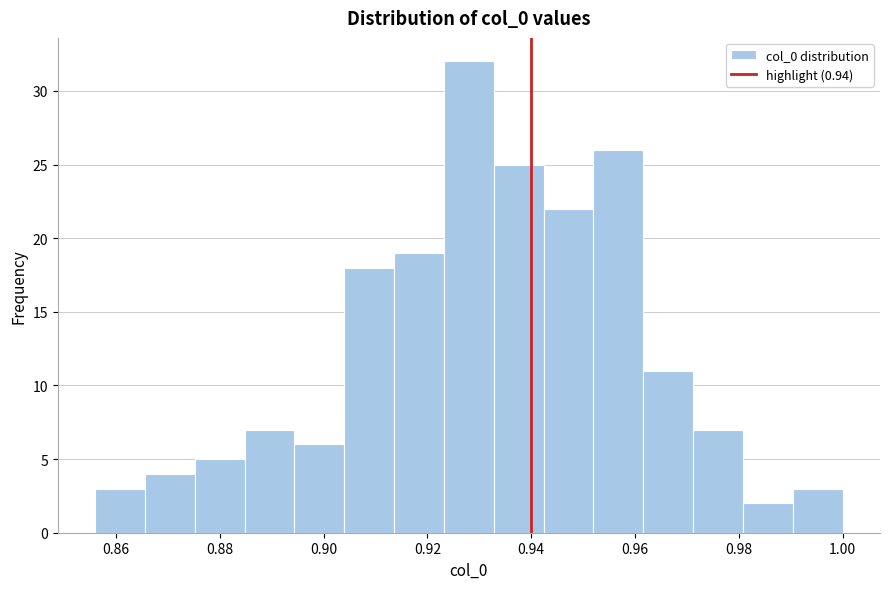

Reading left to right, list every bar in this chart as the range it spans on the x-axis followed by its height. Neither the bar edges nor the heights are printed on the chart, so give them approximately, as read against the axes.

0.856 to 0.866: 3
0.866 to 0.876: 4
0.876 to 0.884: 5
0.884 to 0.894: 7
0.894 to 0.904: 6
0.904 to 0.914: 18
0.914 to 0.924: 19
0.924 to 0.932: 32
0.932 to 0.942: 25
0.942 to 0.952: 22
0.952 to 0.962: 26
0.962 to 0.972: 11
0.972 to 0.980: 7
0.980 to 0.990: 2
0.990 to 1.000: 3